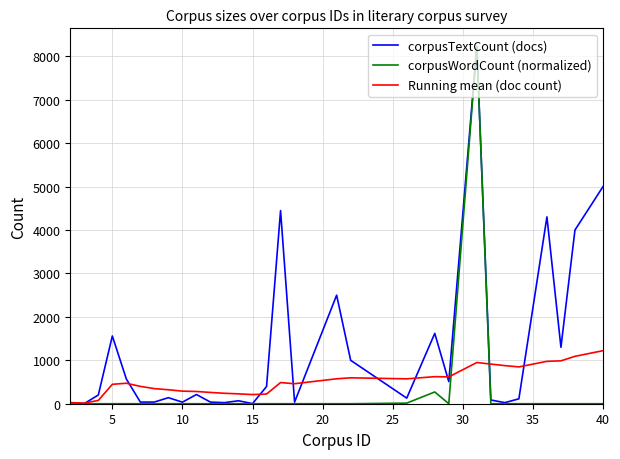

What is the maximum value shown in the chart?

8234.0